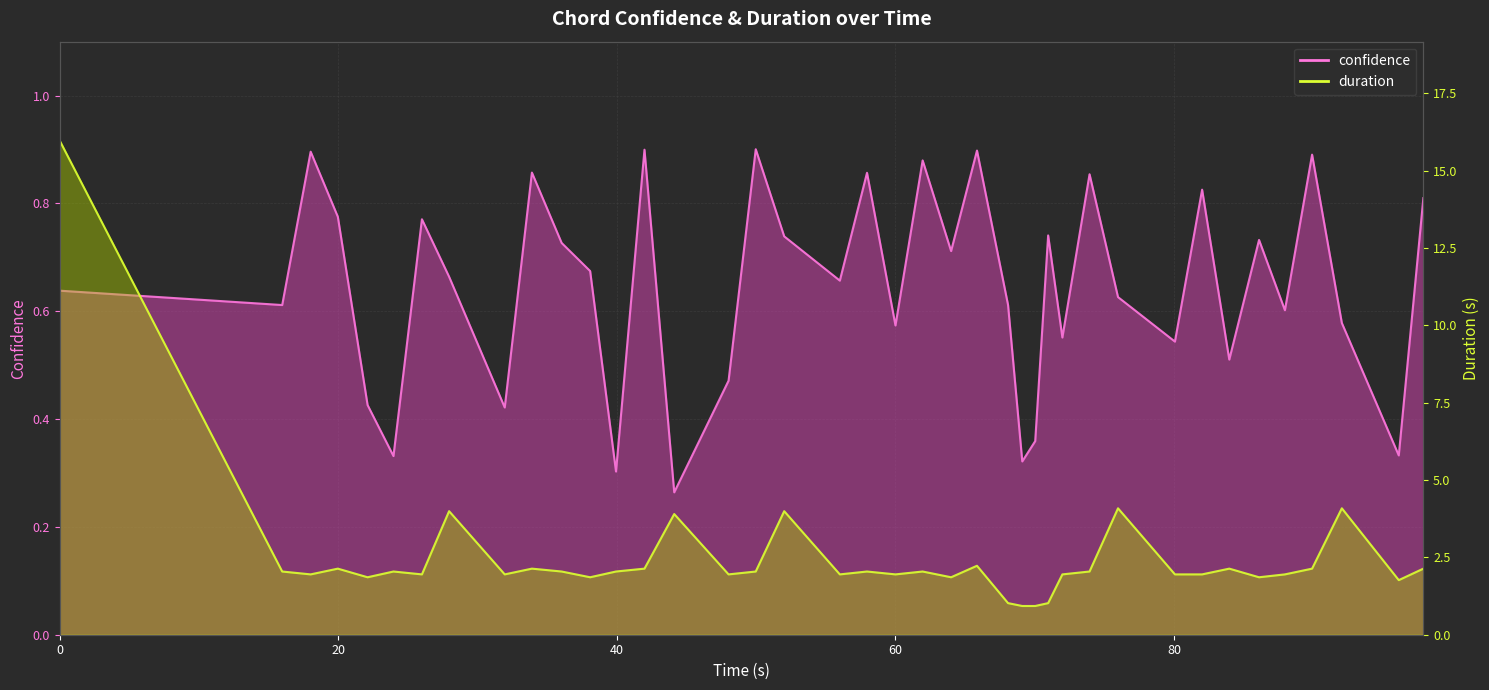

True or false: confidence and duration cross at least once.

False